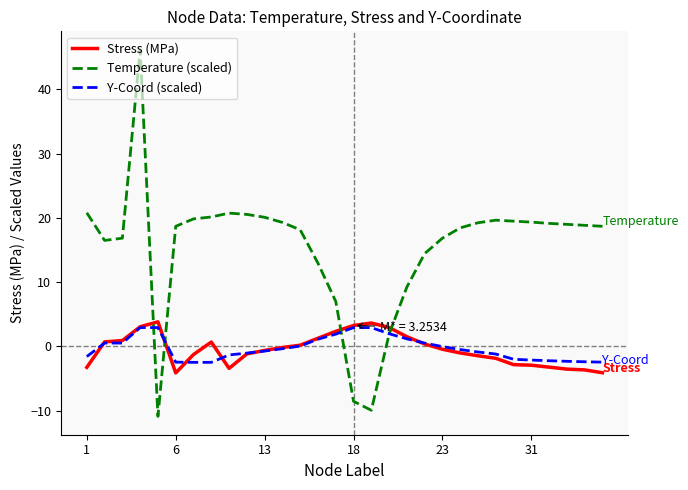

What is the minimum value for Y-Coord (scaled)?

-2.5